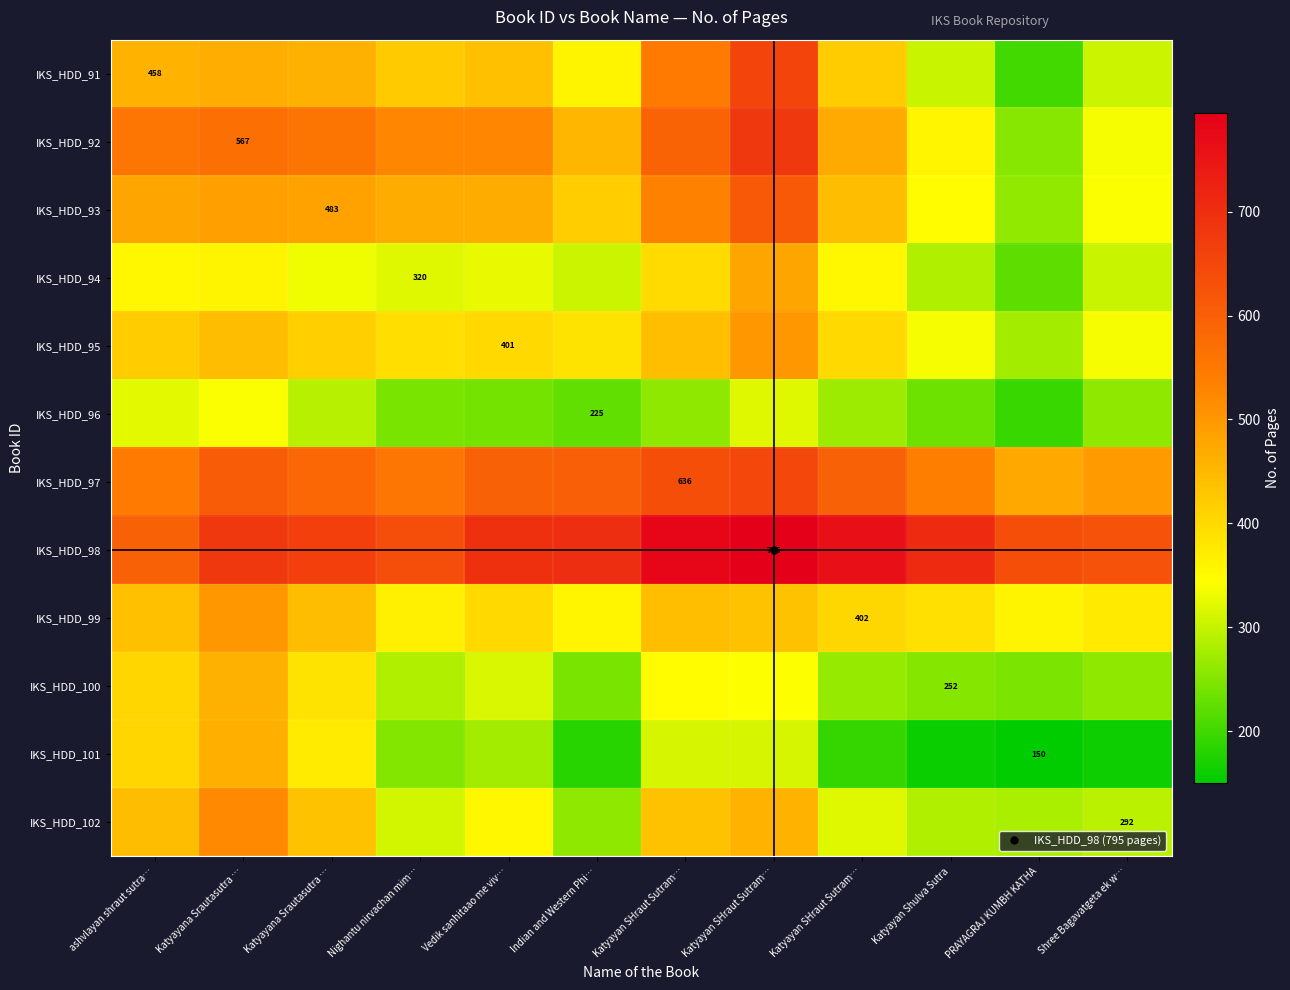

True or false: IKS_HDD_98 has a value of 454.8 at Vedik sanhitaao me viv….

False